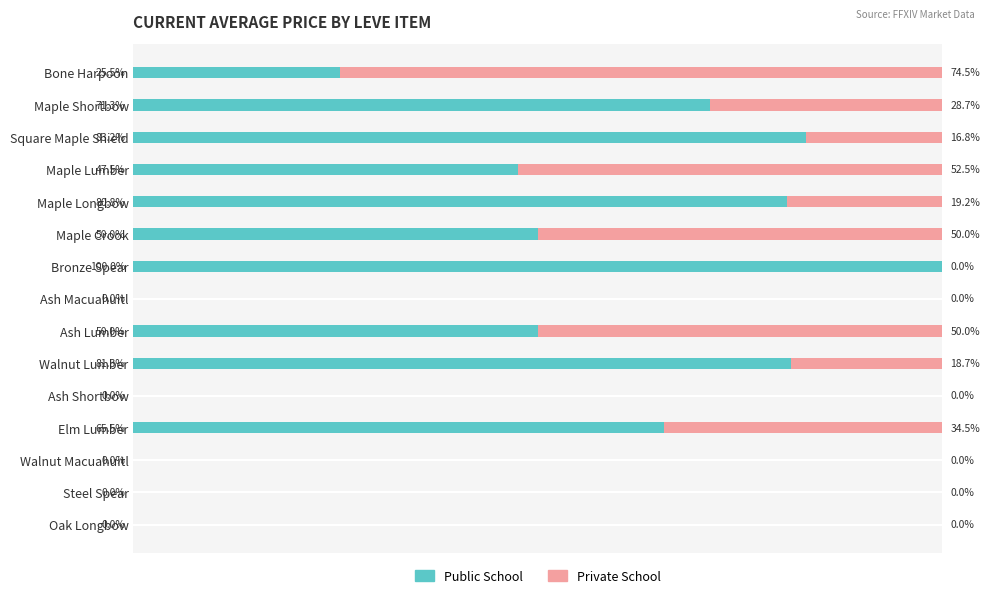

What are all the series names shown in the legend?

Public School, Private School